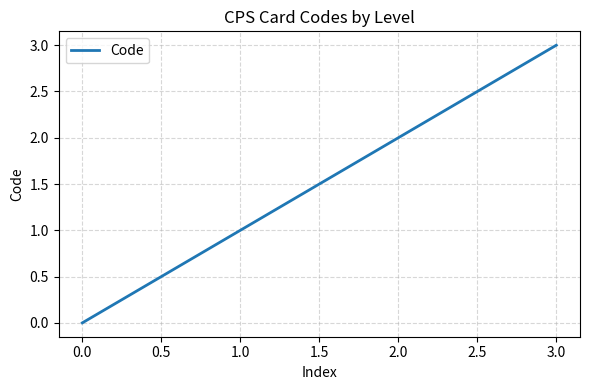

Between 1.0 and 2.0, which is larger?

2.0